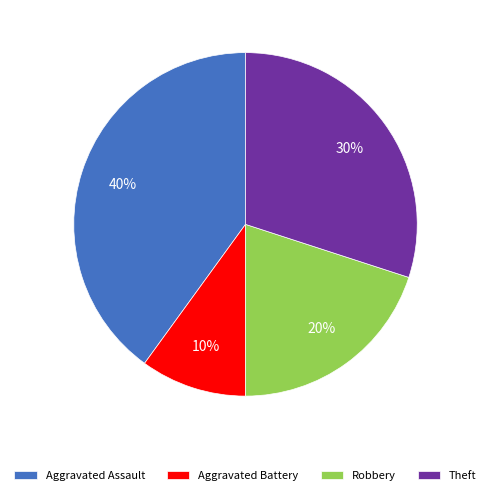

The Aggravated Battery slice represents 1% of the pie. True or false?

False